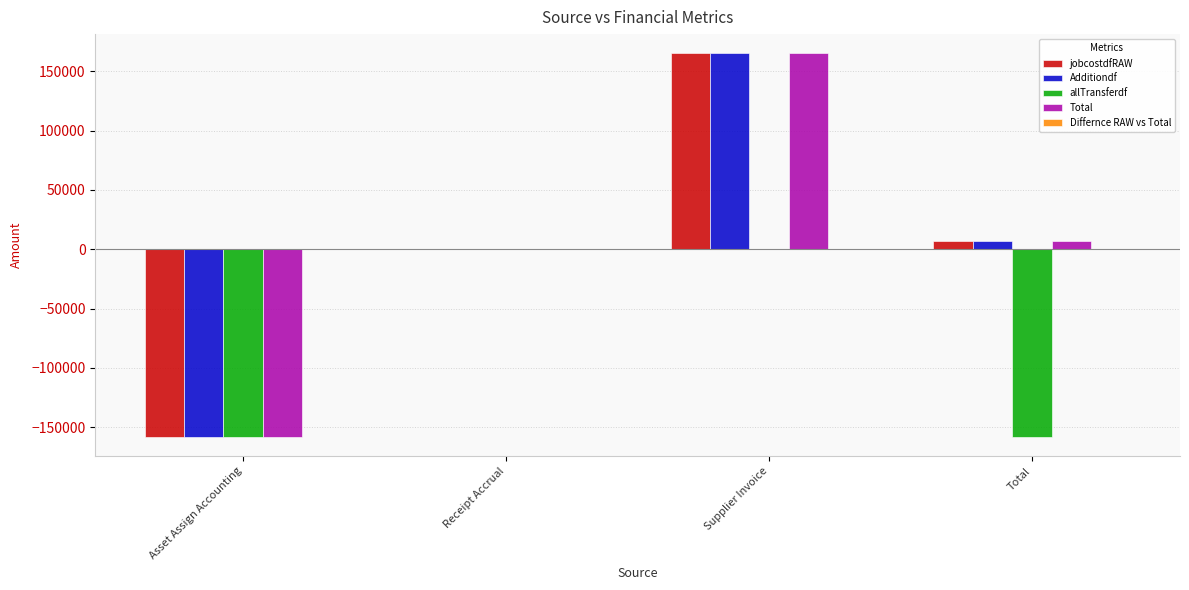

At which category is the sum across all series the highest?

Supplier Invoice